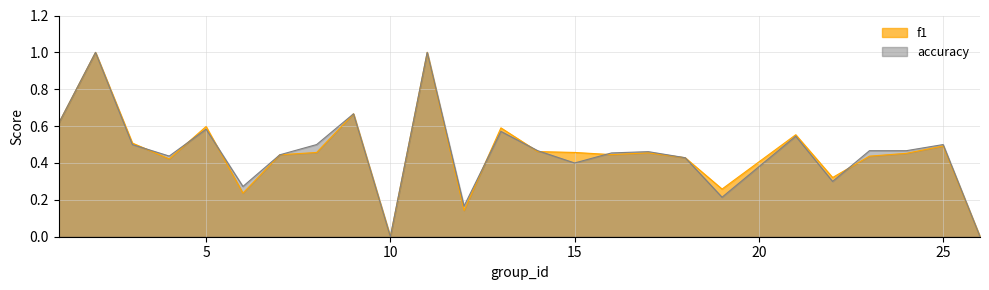

Which category has the highest value in the accuracy series?

2